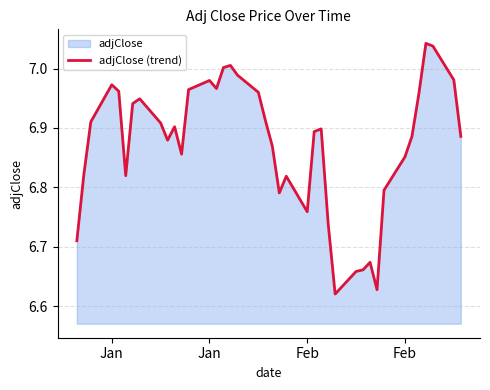

What is the sum of all values?

274.9